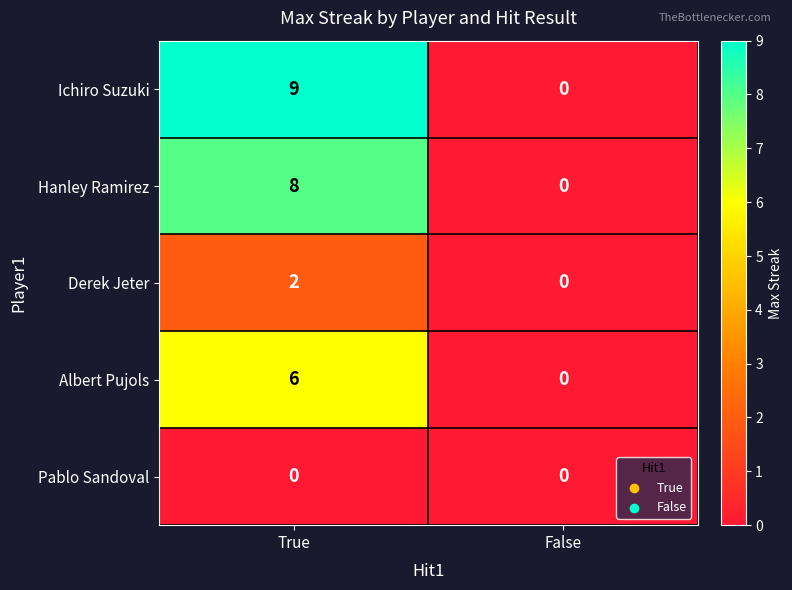

List the series in order of their peak value, lowest first.

Pablo Sandoval, Derek Jeter, Albert Pujols, Hanley Ramirez, Ichiro Suzuki